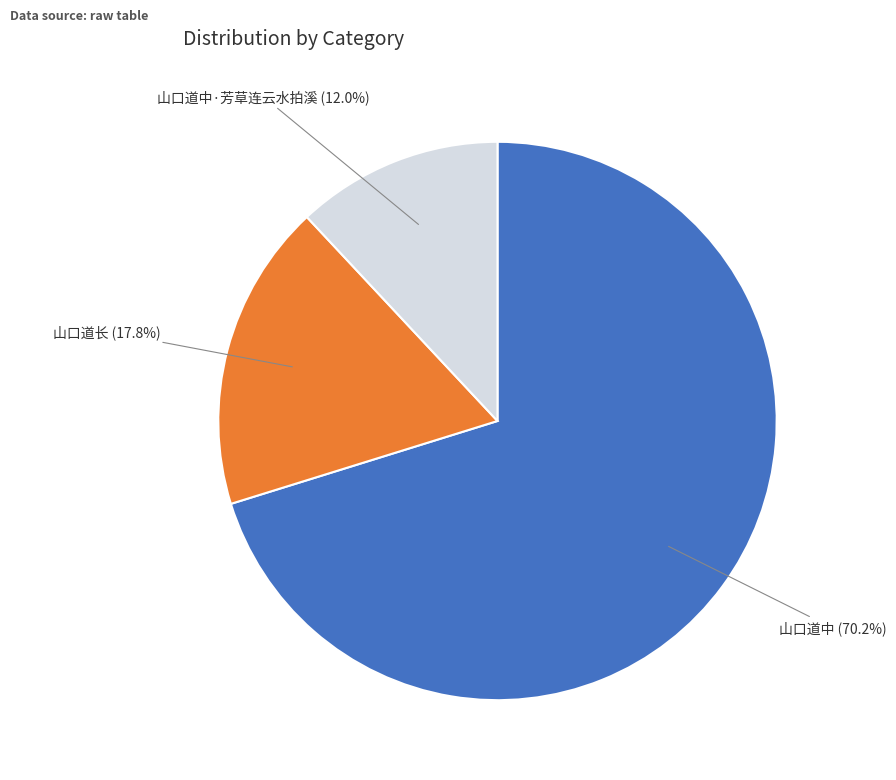

How many slices are in this pie chart?

3